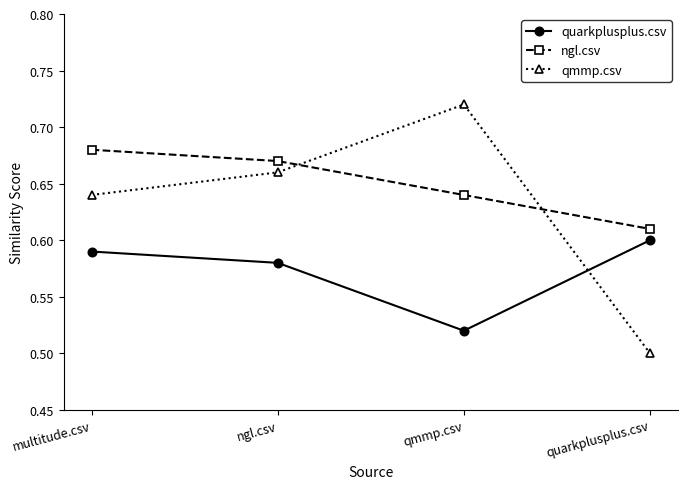

What position from the right is multitude.csv?

4